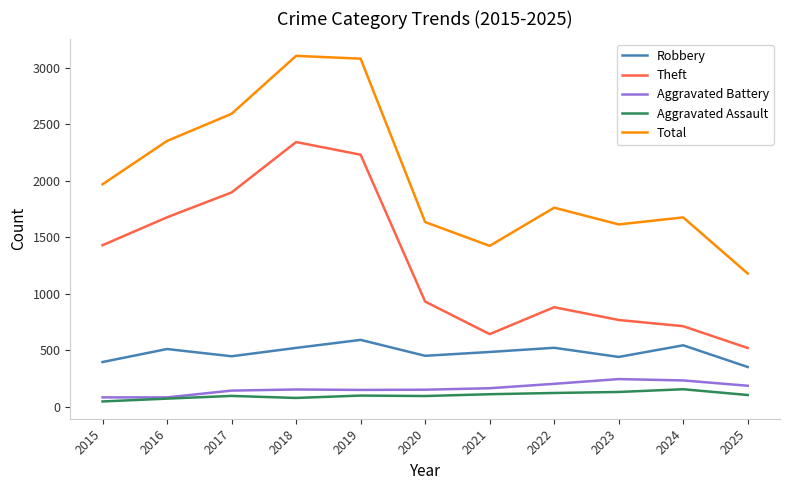

True or false: Theft and Robbery intersect in this chart.

False